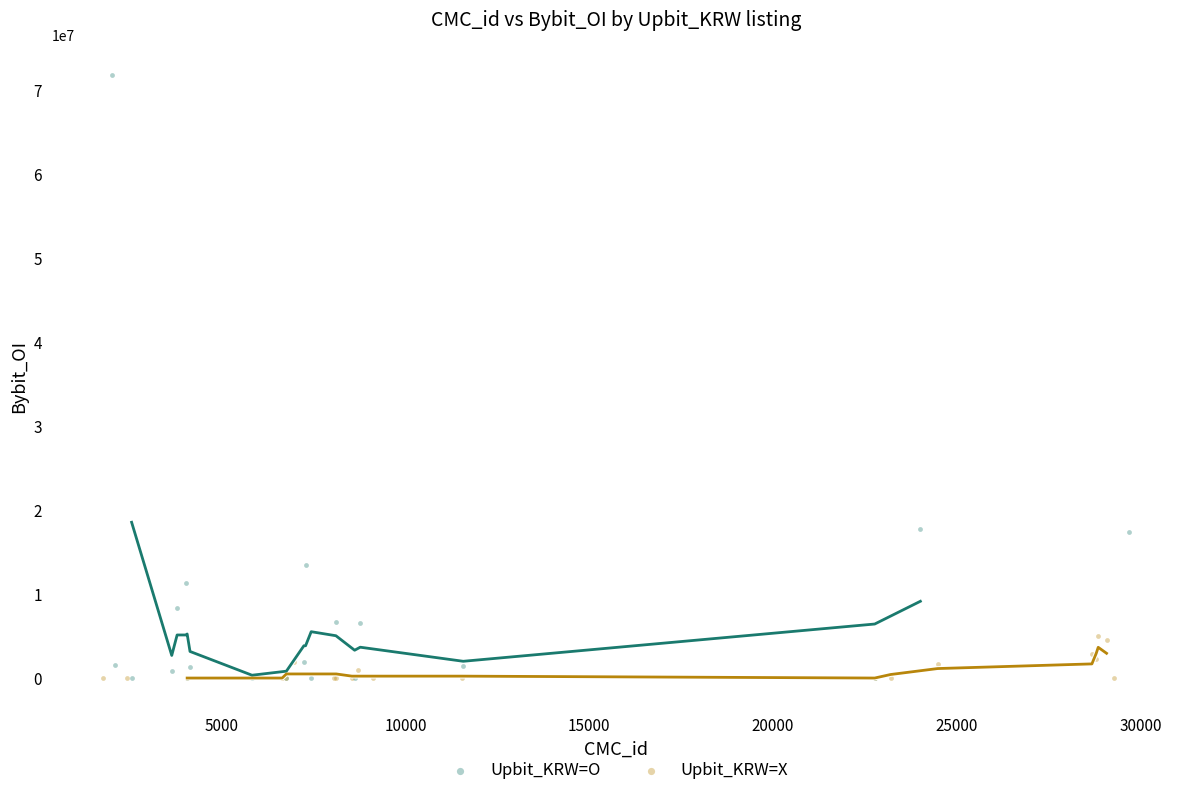

Which series has the largest Y range (max minus min)?

Upbit_KRW=O